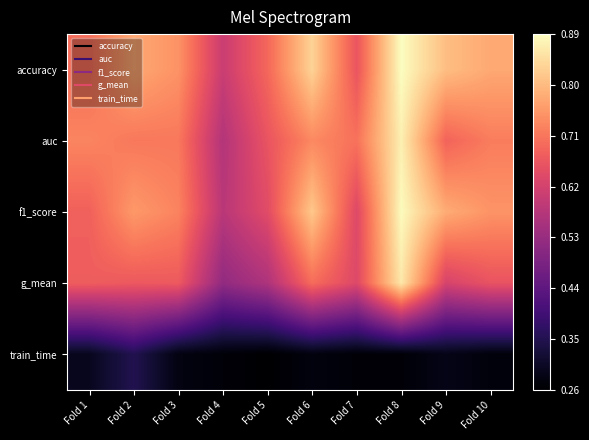

Which label corresponds to the smallest value in the chart?

Fold 5